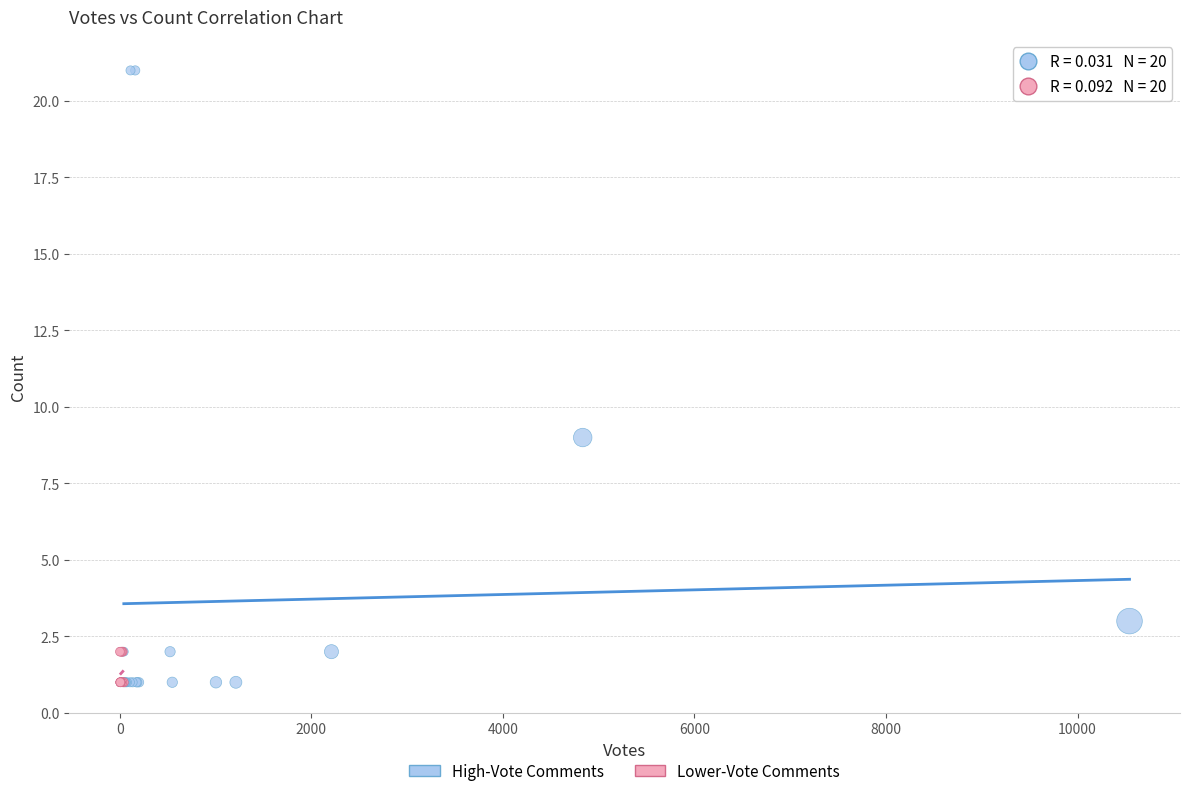

Which series has the widest spread of Y values?

High-Vote Comments